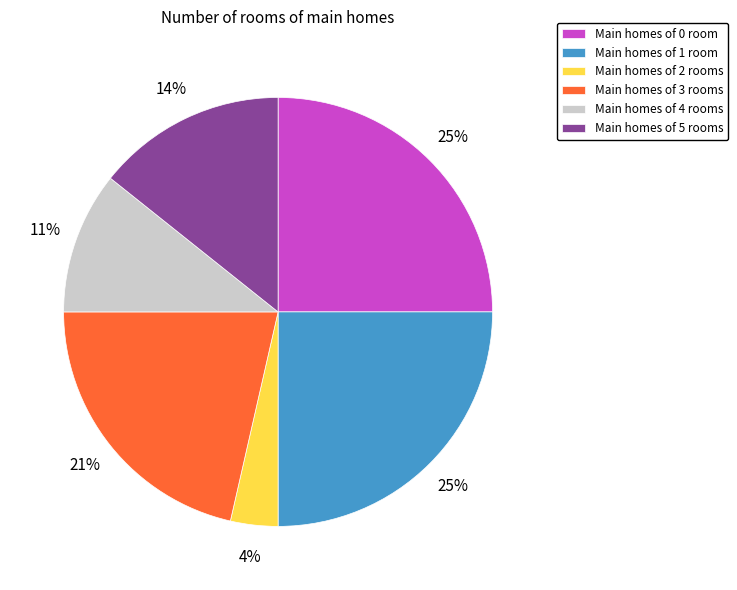

What is the smallest slice in the pie chart?

Main homes of 2 rooms